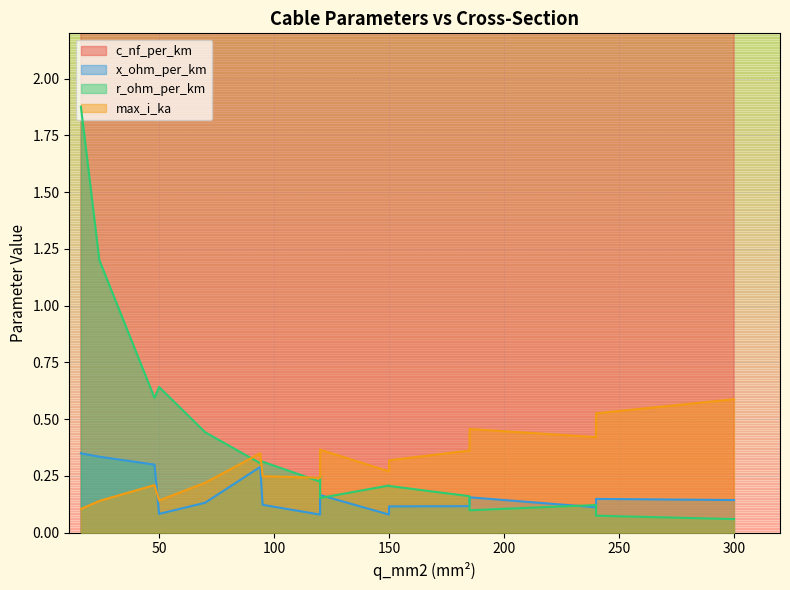

Reading left to right, list all the values displayed in this chart.

c_nf_per_km: 16=11.0	24=11.2	48=12.2	94=13.2	50=210.0	120=264.0	150=261.0	70=190.0	120=230.0	150=250.0	95=216.0	185=273.0	240=304.0	120=112.0	185=125.0	240=135.0	300=144.0
x_ohm_per_km: 16=0.3	24=0.3	48=0.3	94=0.3	50=0.1	120=0.1	150=0.1	70=0.1	120=0.1	150=0.1	95=0.1	185=0.1	240=0.1	120=0.2	185=0.2	240=0.1	300=0.1
r_ohm_per_km: 16=1.9	24=1.2	48=0.6	94=0.3	50=0.6	120=0.2	150=0.2	70=0.4	120=0.3	150=0.2	95=0.3	185=0.2	240=0.1	120=0.2	185=0.1	240=0.1	300=0.1
max_i_ka: 16=0.1	24=0.1	48=0.2	94=0.3	50=0.1	120=0.2	150=0.3	70=0.2	120=0.3	150=0.3	95=0.2	185=0.4	240=0.4	120=0.4	185=0.5	240=0.5	300=0.6